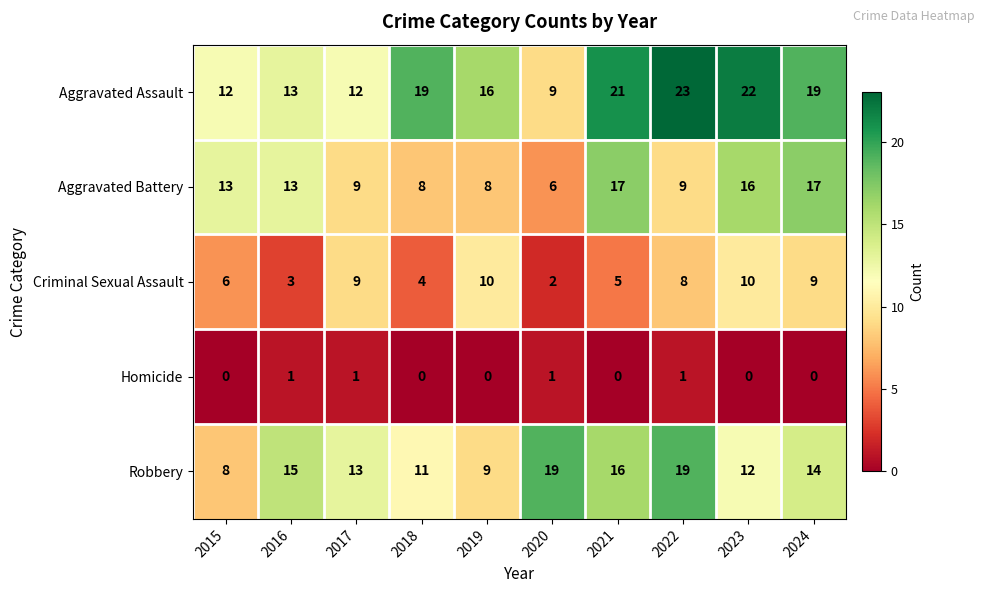

How many distinct data groups are displayed?

5